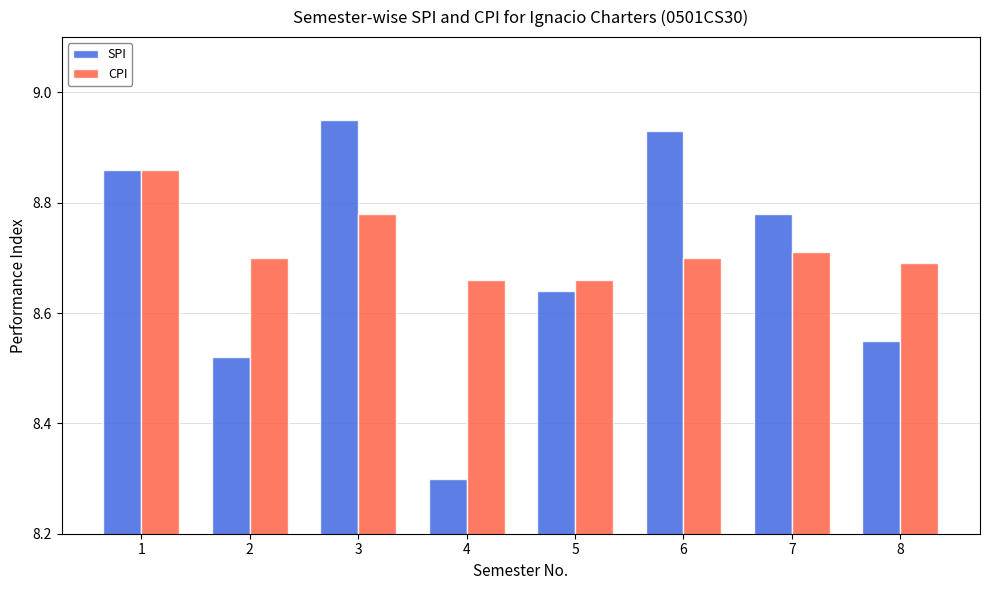

What is the sum of all SPI values?

69.5